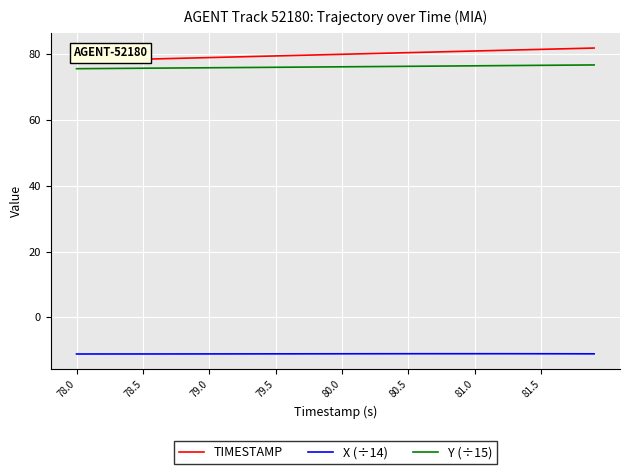

How many categories are shown in the chart?

40